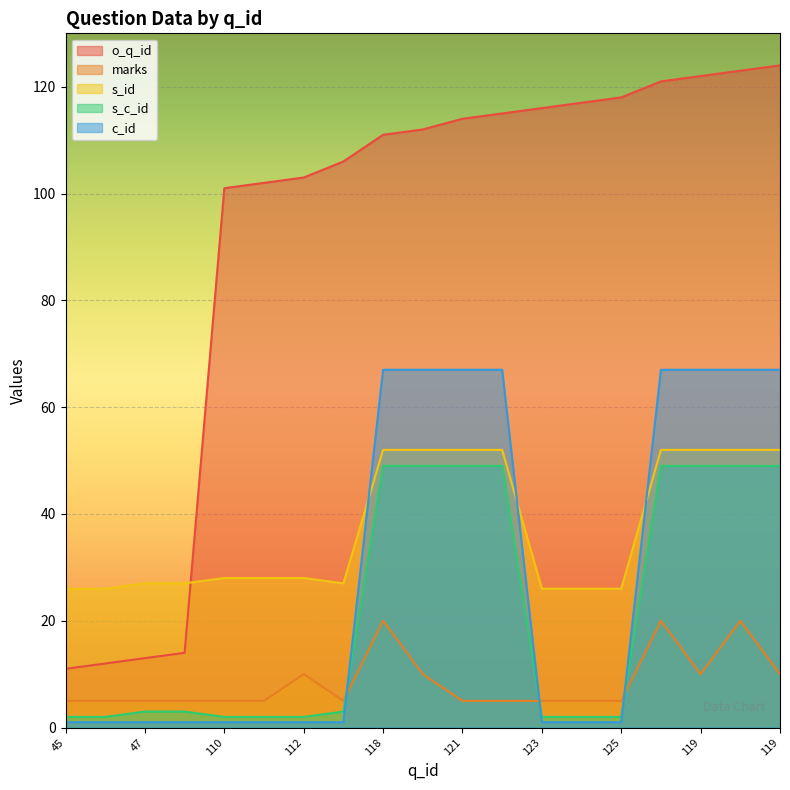

Is the value of c_id at 45 greater than the value of marks at 119?

No